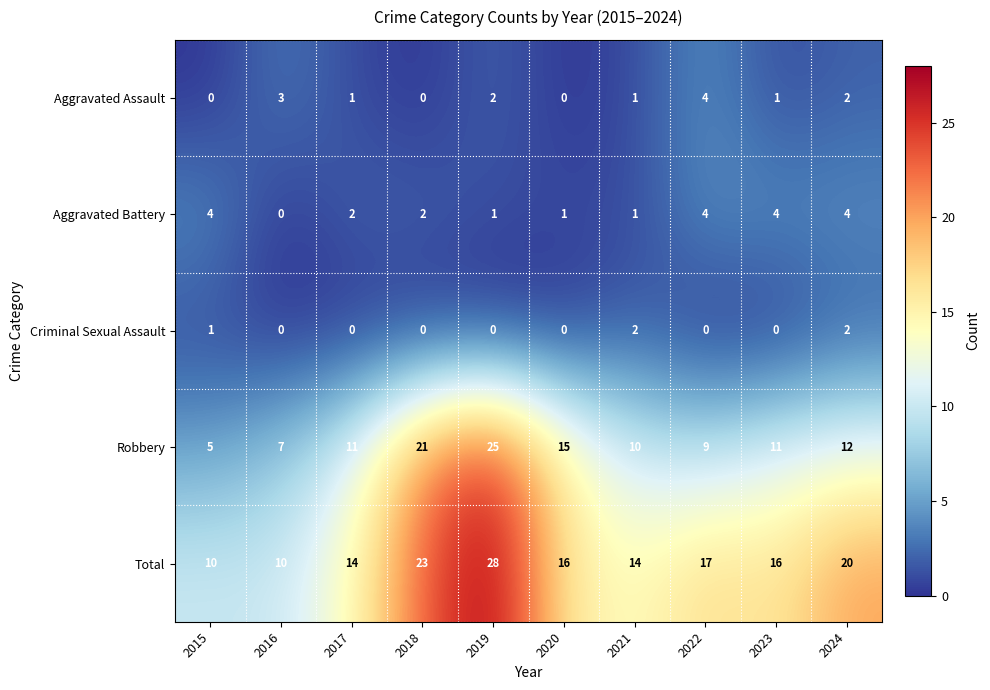

Rank the series at 2019 from highest to lowest value.

Total, Robbery, Aggravated Assault, Aggravated Battery, Criminal Sexual Assault